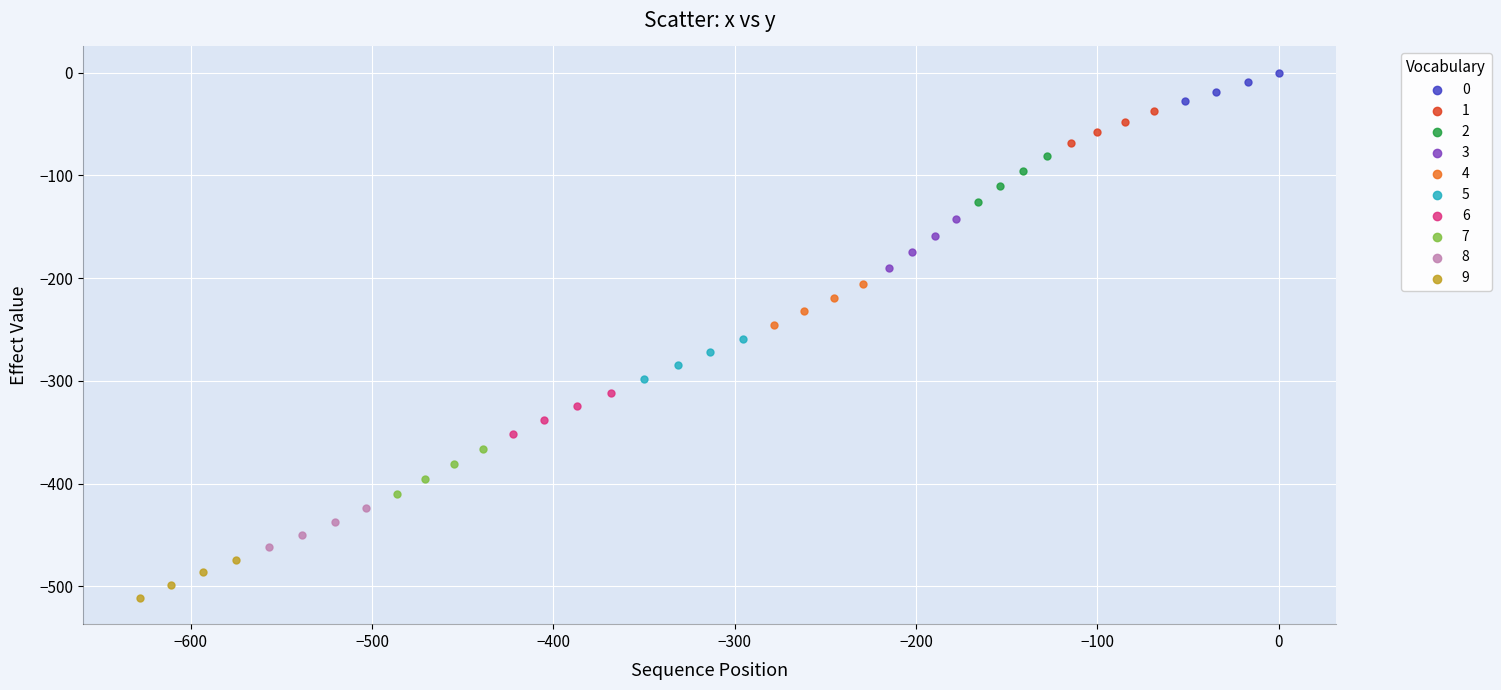

Which series has the largest Y range (max minus min)?

3